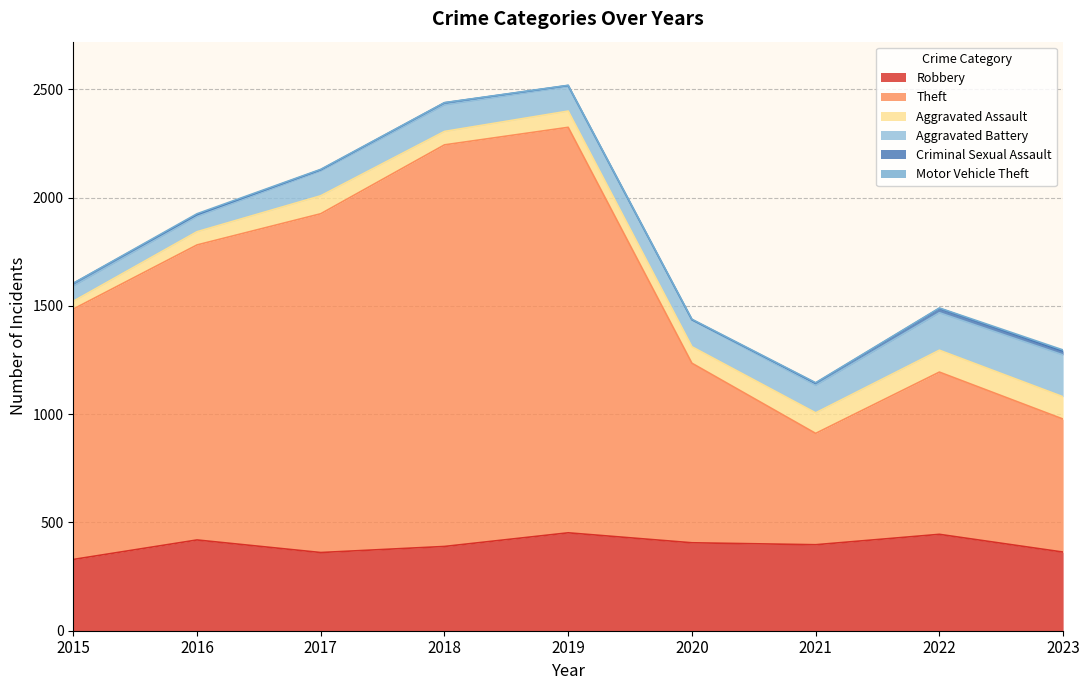

What is the value of the Aggravated Battery point at the 7th from the left?

127